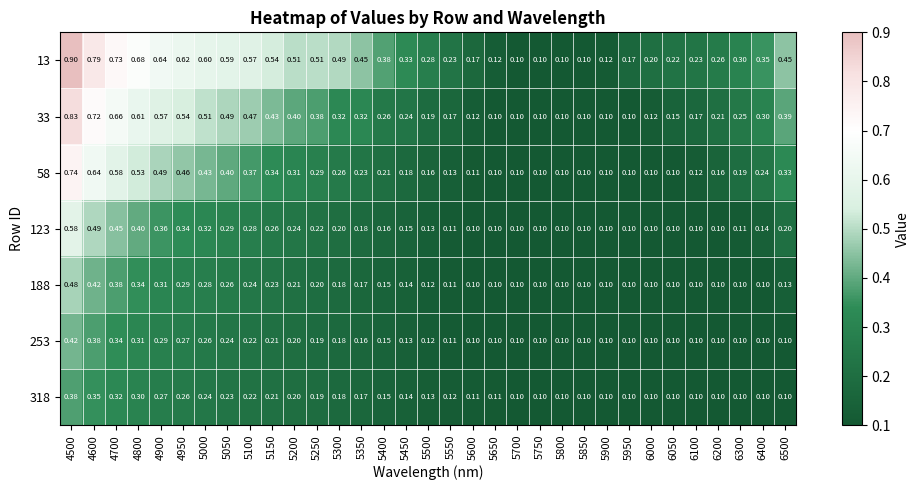

What is the spread (max minus min) of values at 5050?

0.4